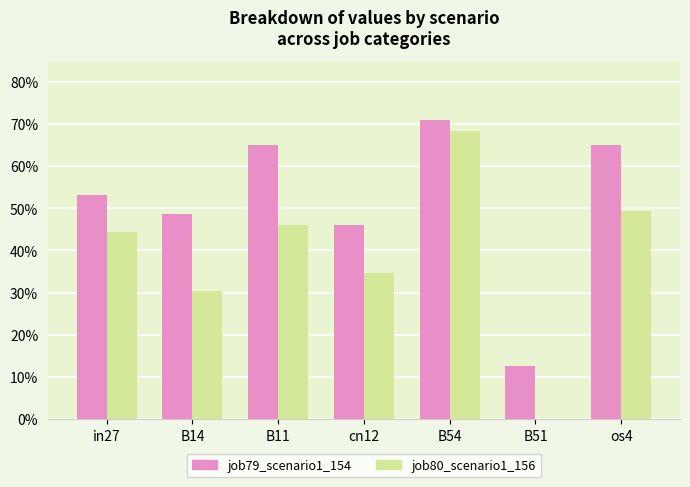

Which series has the largest total across all categories?

job79_scenario1_154